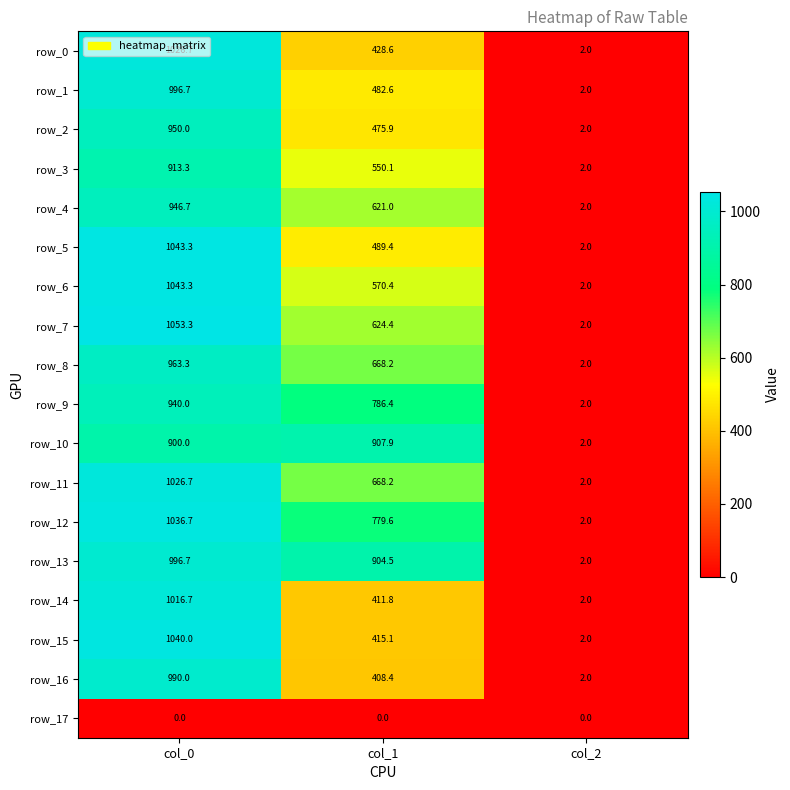

List the labels in order of row_11 value, smallest first.

col_2, col_1, col_0